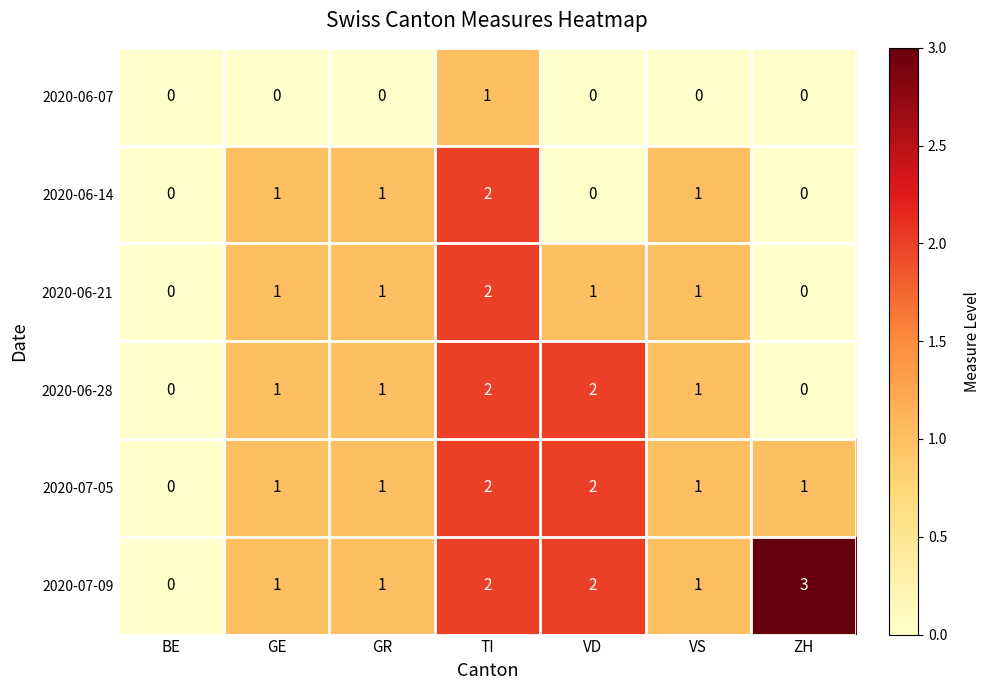

Count the 2020-06-28 values in the range 0 to 2.

7